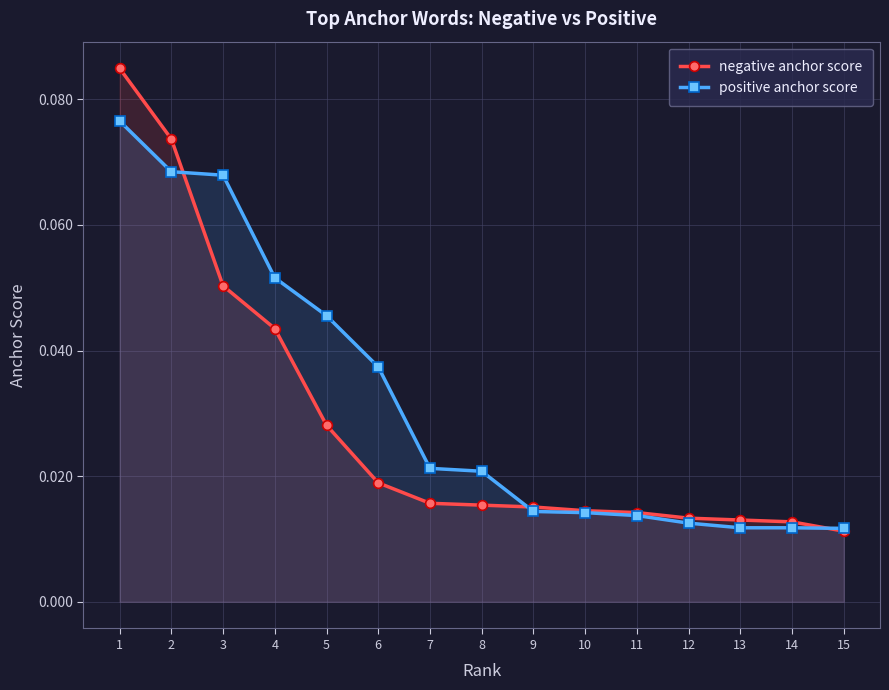

Does the chart have visible grid lines?

Yes